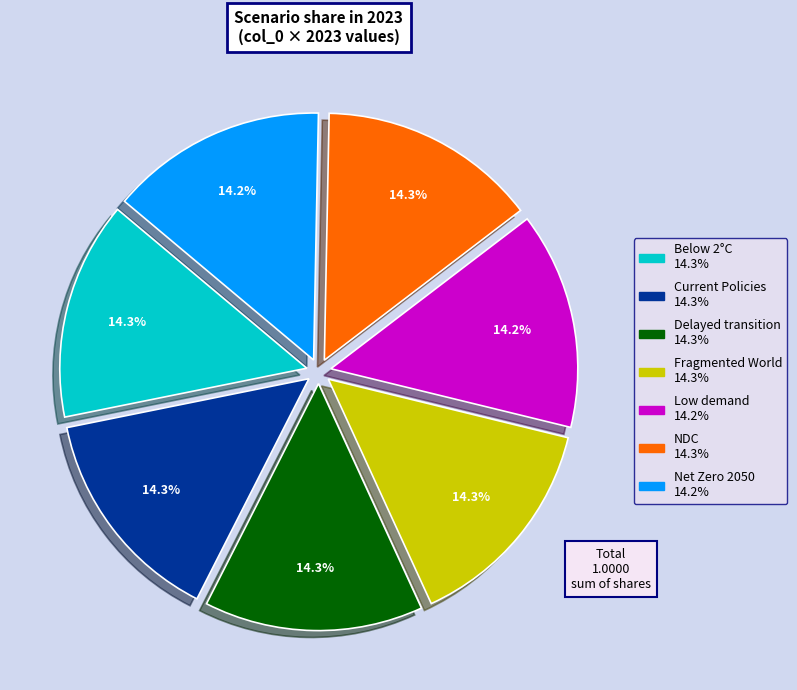

Does any single category account for the majority?

No